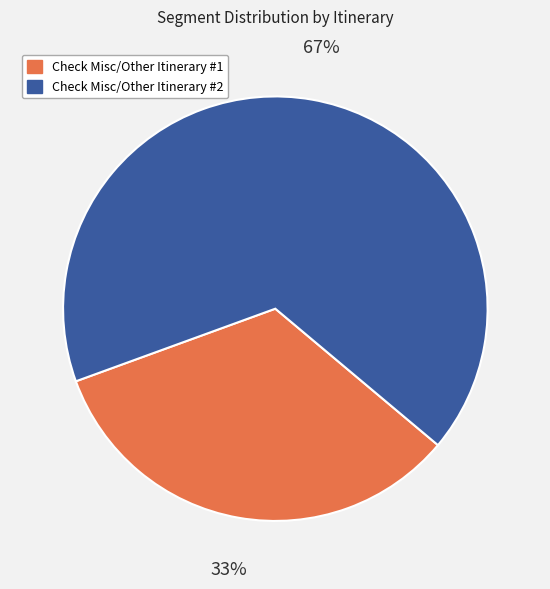

True or false: Check Misc/Other Itinerary #2 accounts for 55% of the total.

False